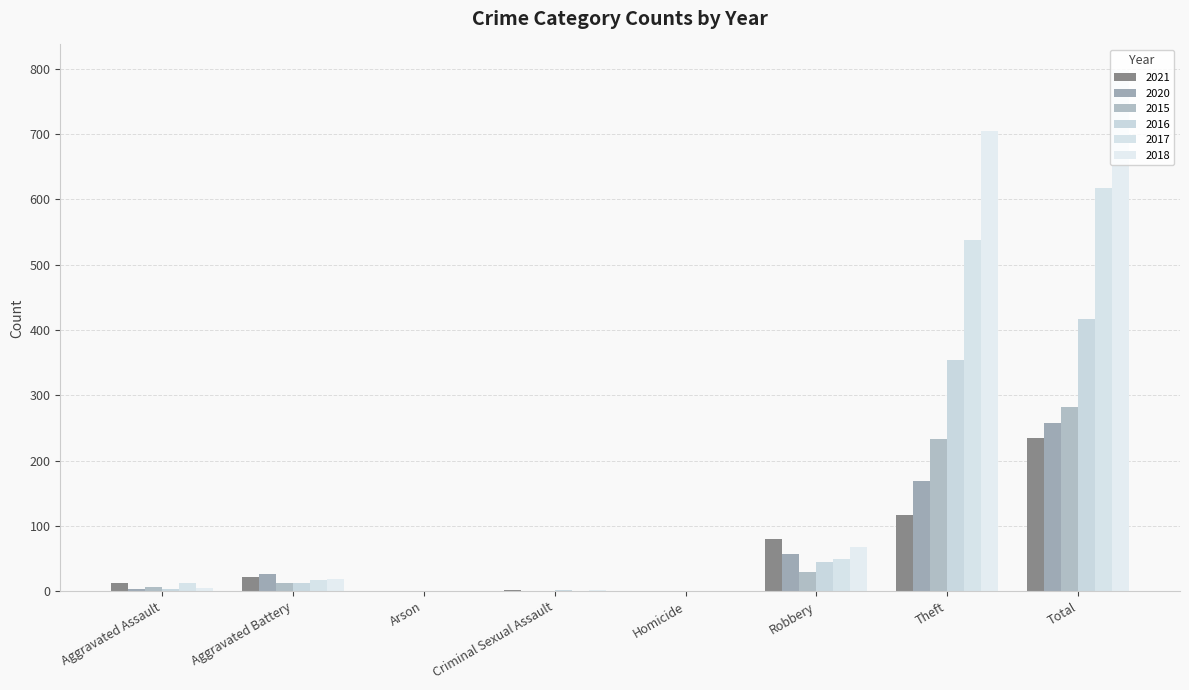

What is the average value of the 2018 series?

199